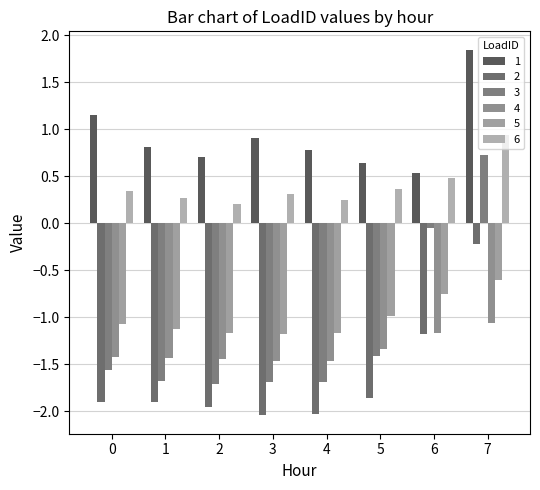

What is the average value of the 6 series?

0.4